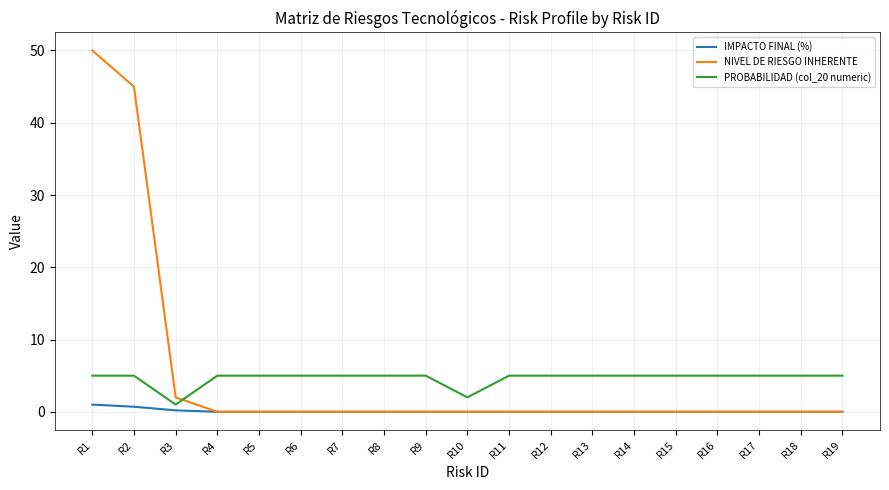

True or false: PROBABILIDAD (col_20 numeric) has a value of 5.0 at R12.

True